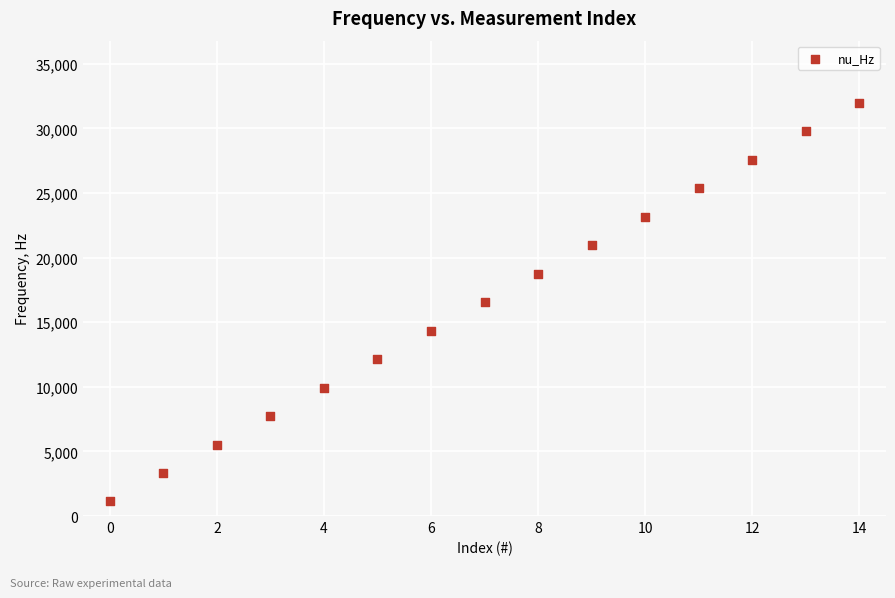

What is the range of Y values (max minus min)?

30870